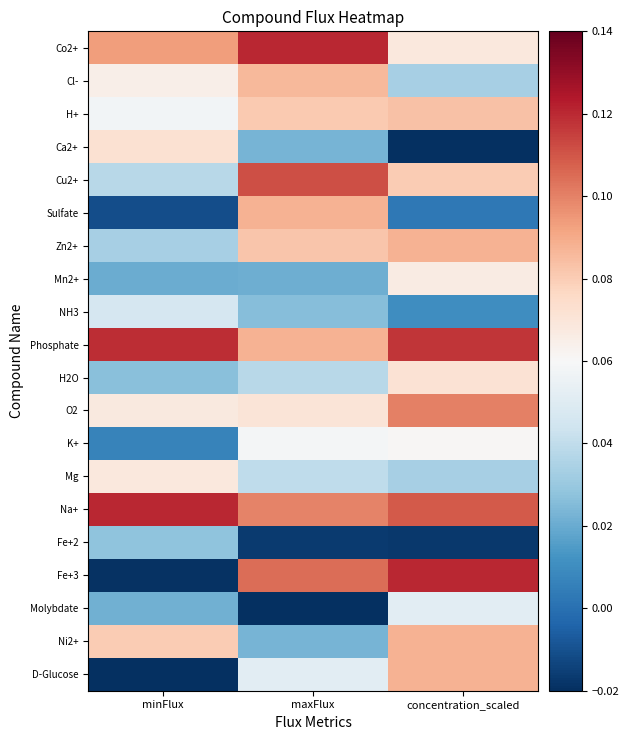

What is the difference between the highest and lowest values at maxFlux?

0.1